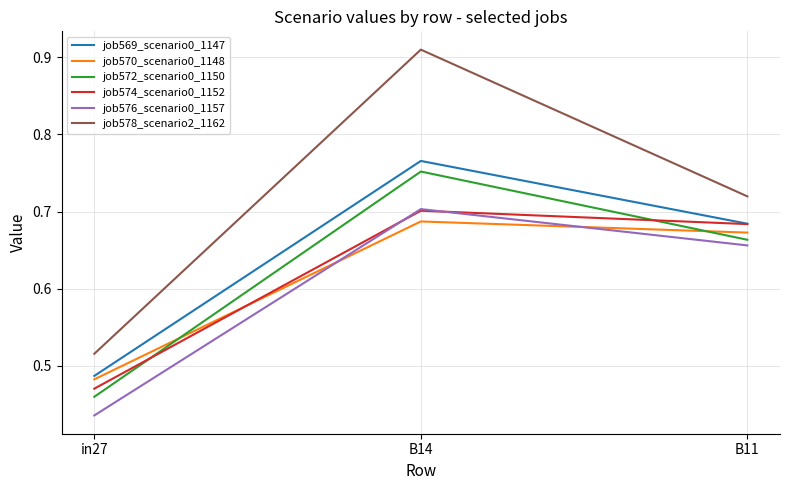

True or false: job576_scenario0_1157 has a value of 1.1 at B14.

False